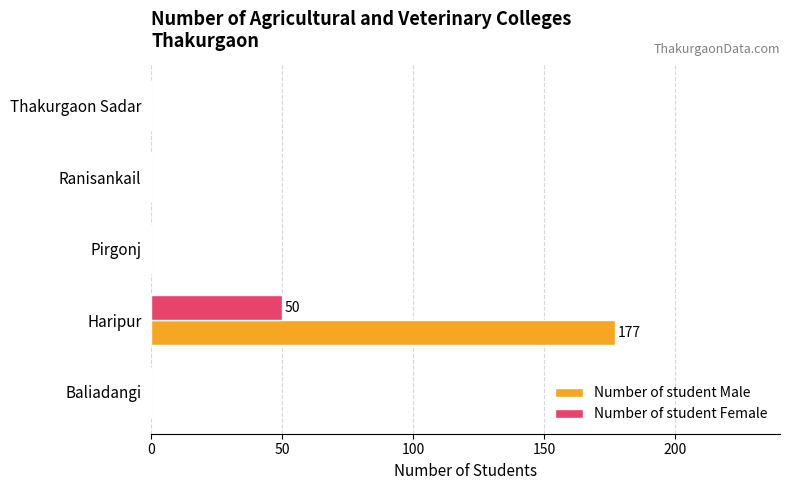

The value of Number of student Male at Haripur is 38. True or false?

False